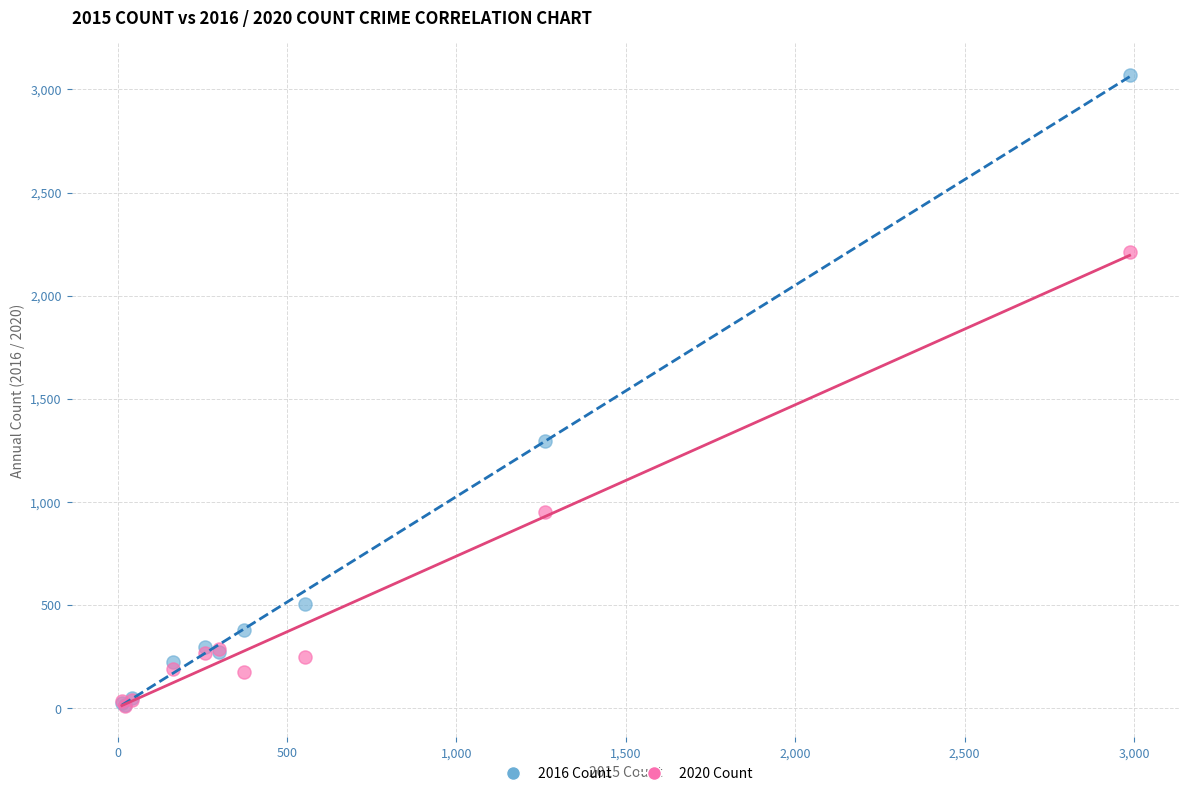

Across all series, what Y value is closest to 1541?

1297